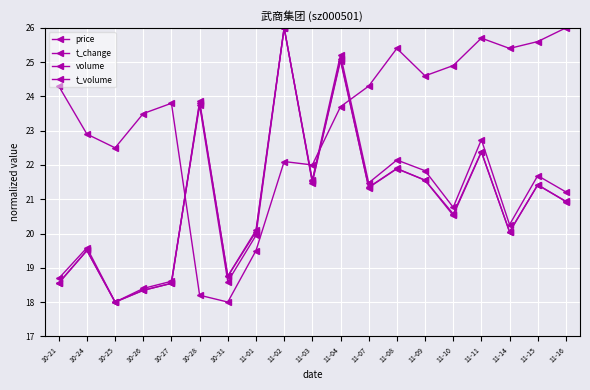

Does the chart have visible grid lines?

Yes